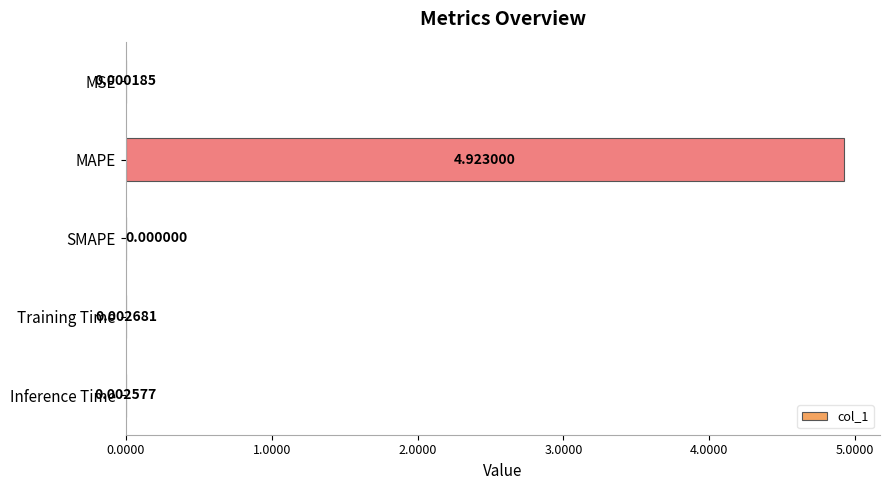

What is the sum of all values?

4.9